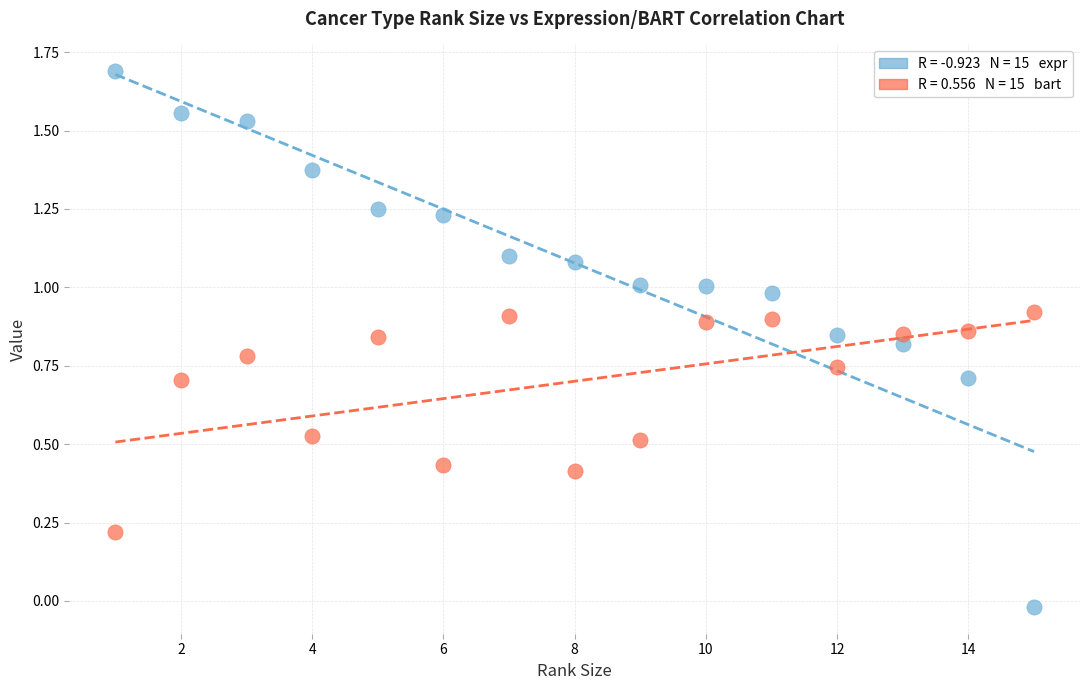

Across all data points, what is the range of X values (max minus min)?

14.0